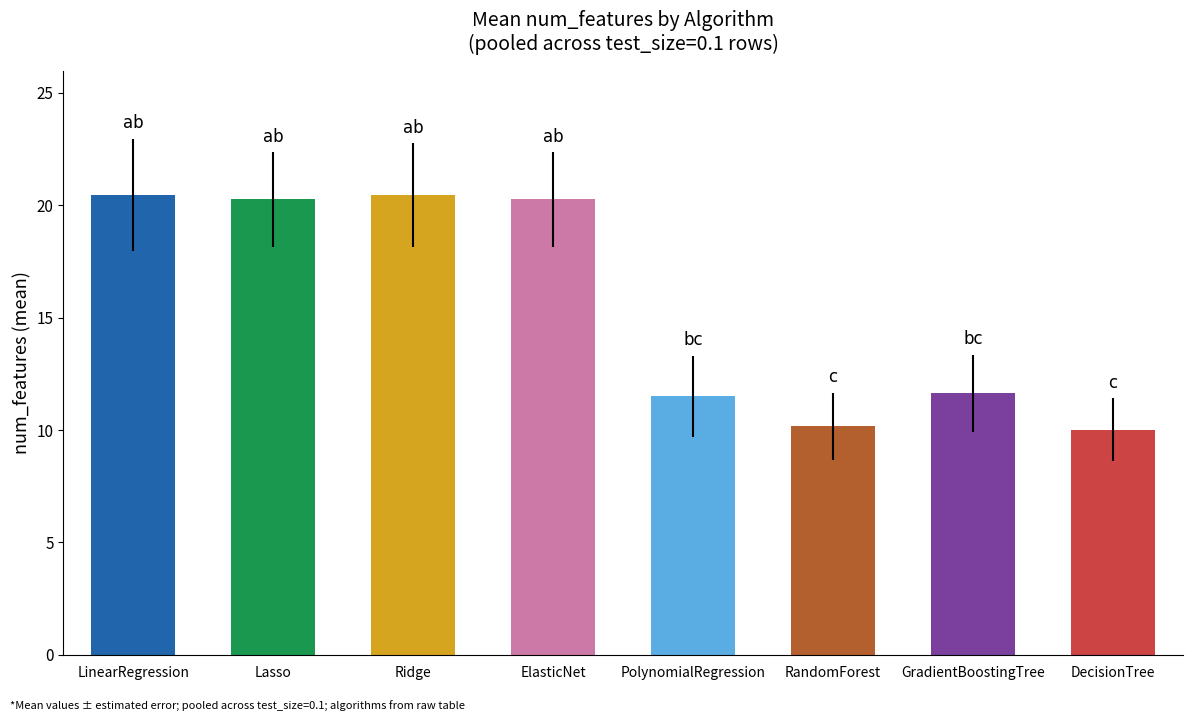

What is the smallest value displayed?

10.0